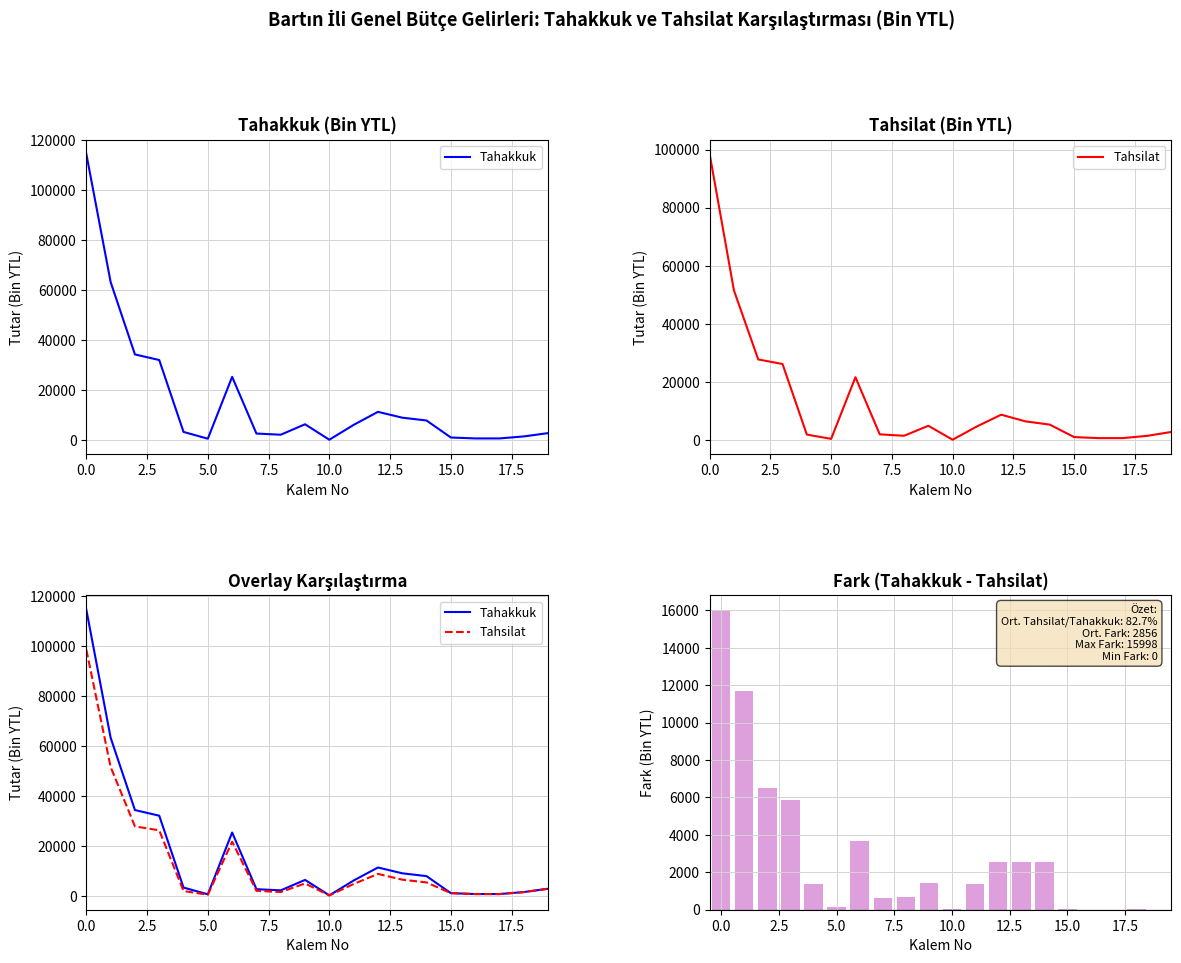

How many series are shown in this chart?

3